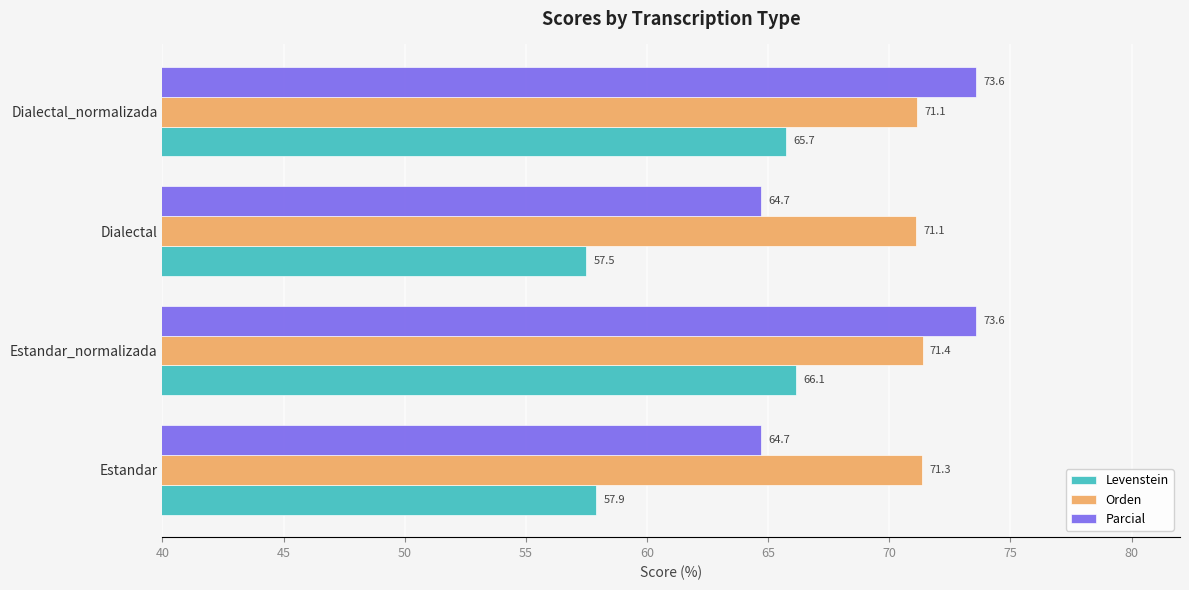

At which category is the sum across all series the highest?

Estandar_normalizada